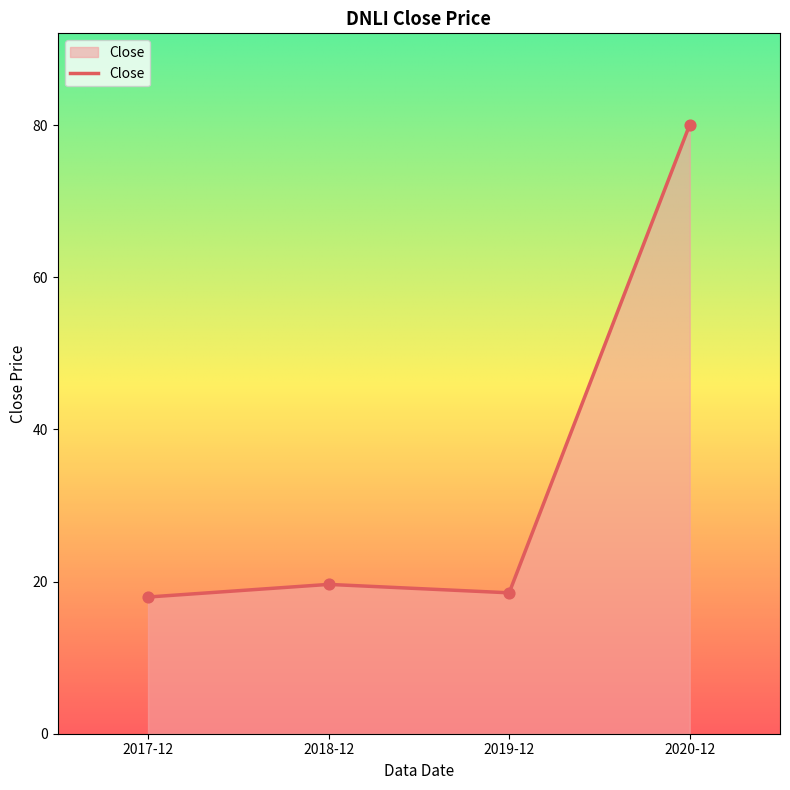

Approximately how many times larger is the value at 2017-12 compared to 2019-12?

1.0